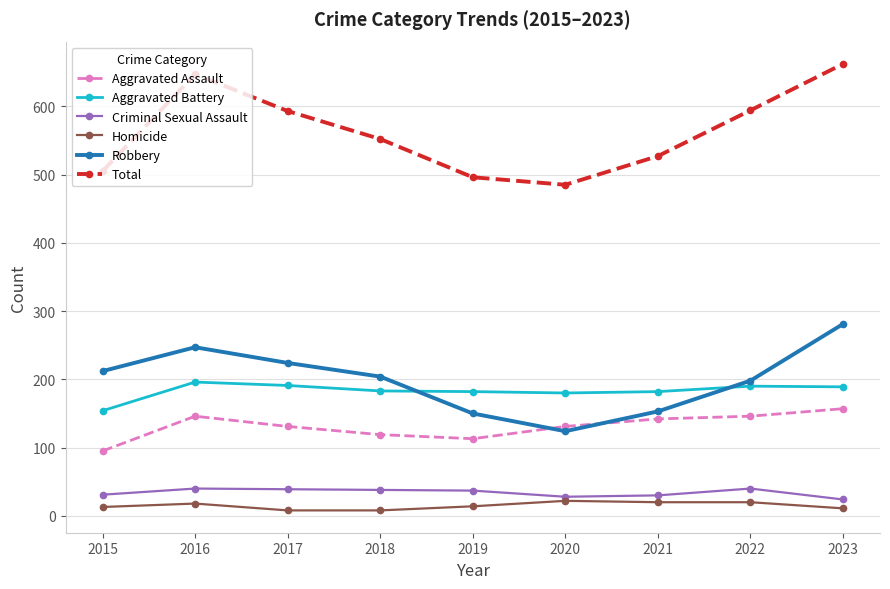

Which series has the largest total across all categories?

Total